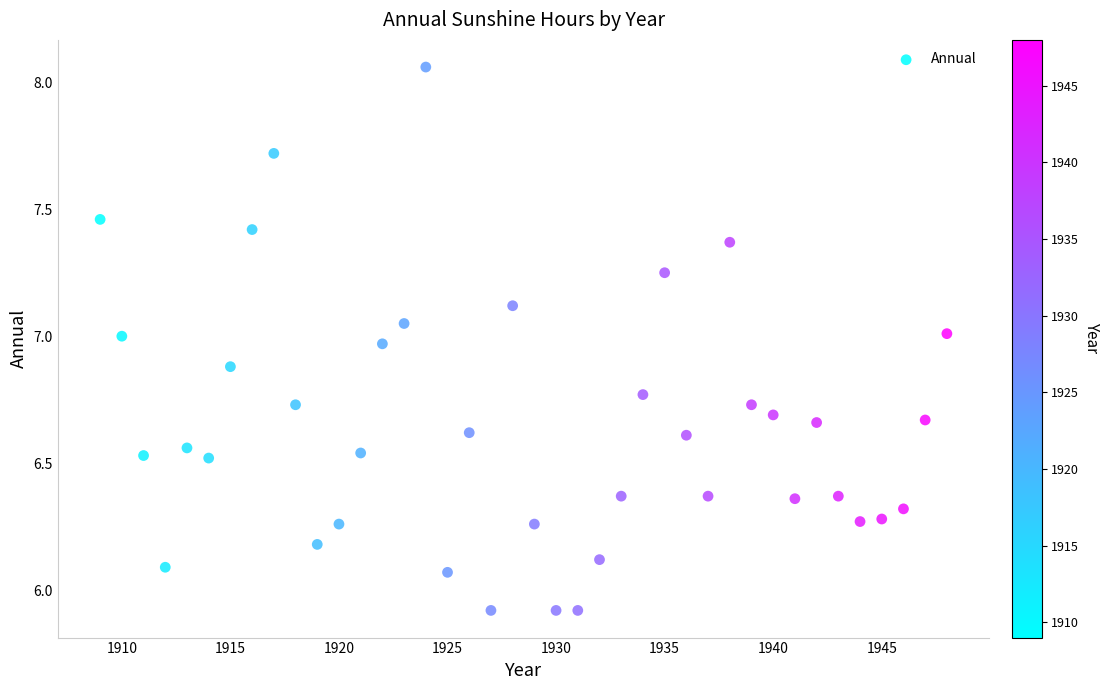

What is the range of Y values (max minus min)?

2.1